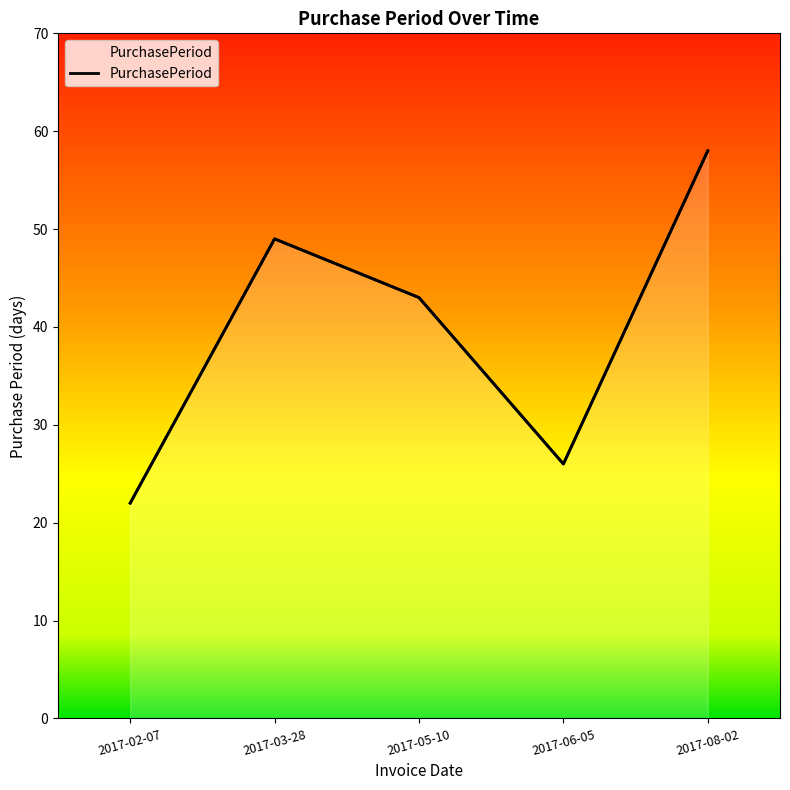

What is the maximum value shown in the chart?

58